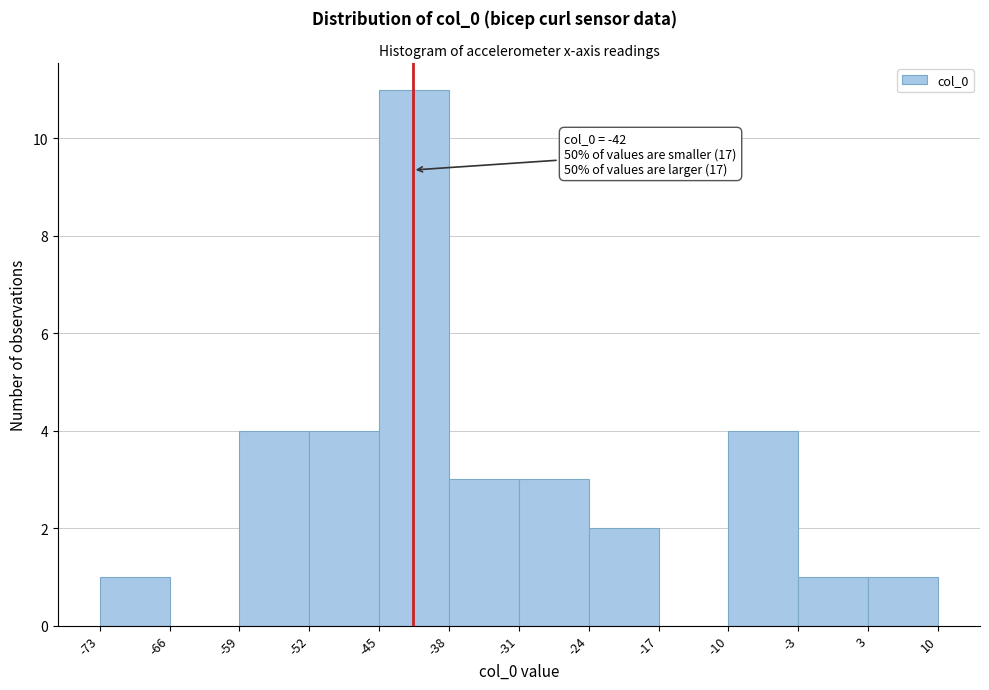

Which range on the x-axis has the tallest bar?

-45 to -38